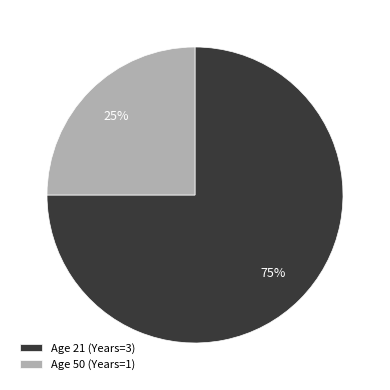

Does Age 21 (Years=3) represent more than half of the total?

Yes